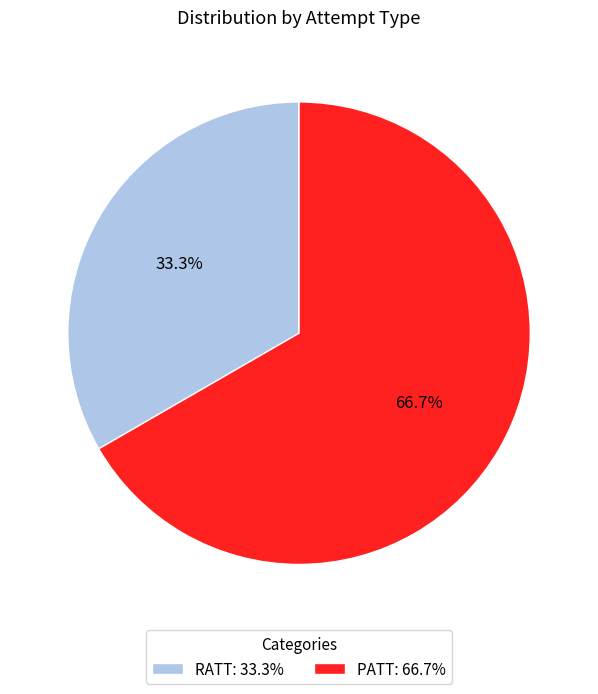

To the nearest percent, what percentage of the pie is PATT?

67%